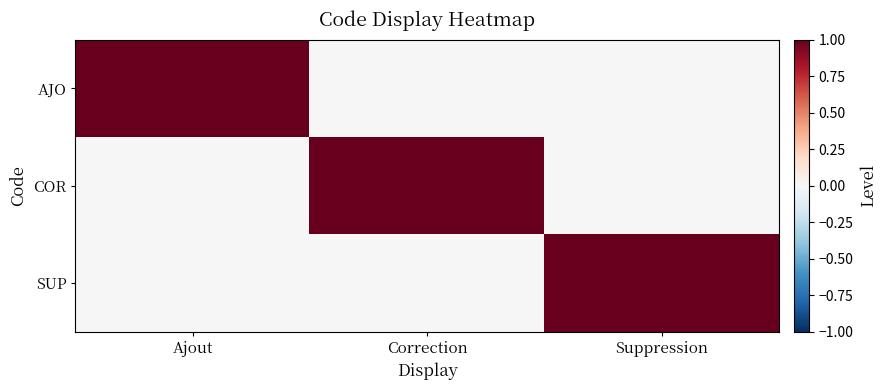

Which series has the largest total across all categories?

AJO